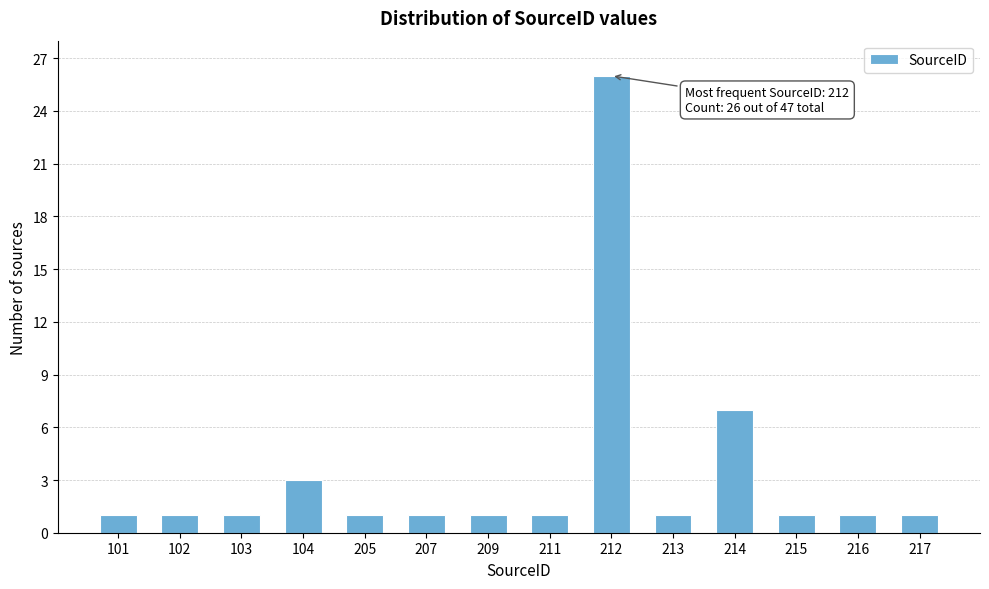

Reading left to right, list all the values displayed in this chart.

101=1	102=1	103=1	104=3	205=1	207=1	209=1	211=1	212=26	213=1	214=7	215=1	216=1	217=1